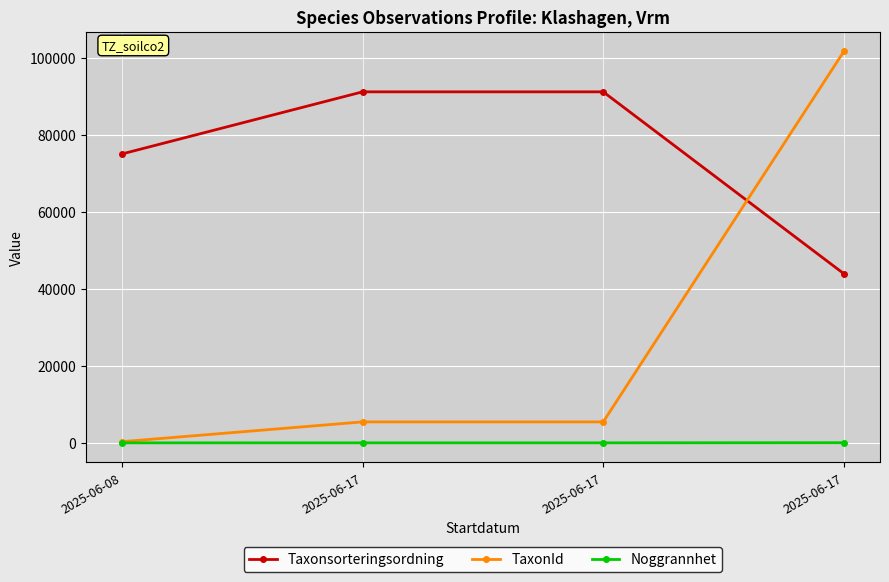

Count the number of data series in this chart.

3